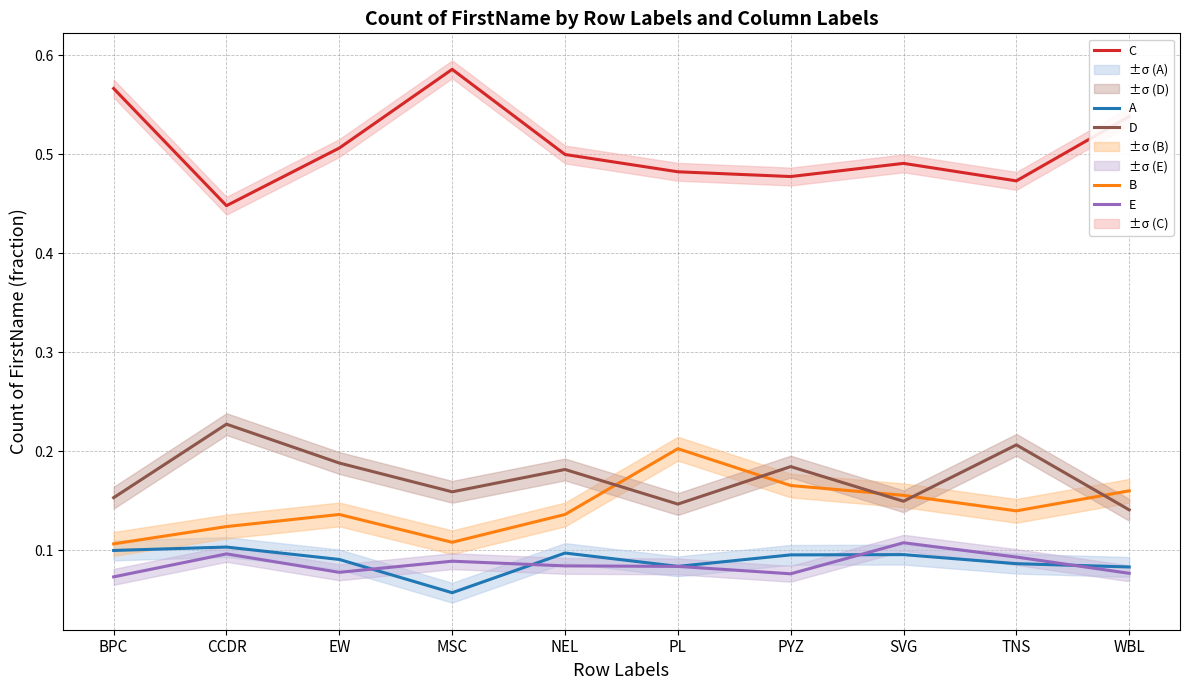

Which series has the largest range (max minus min)?

C